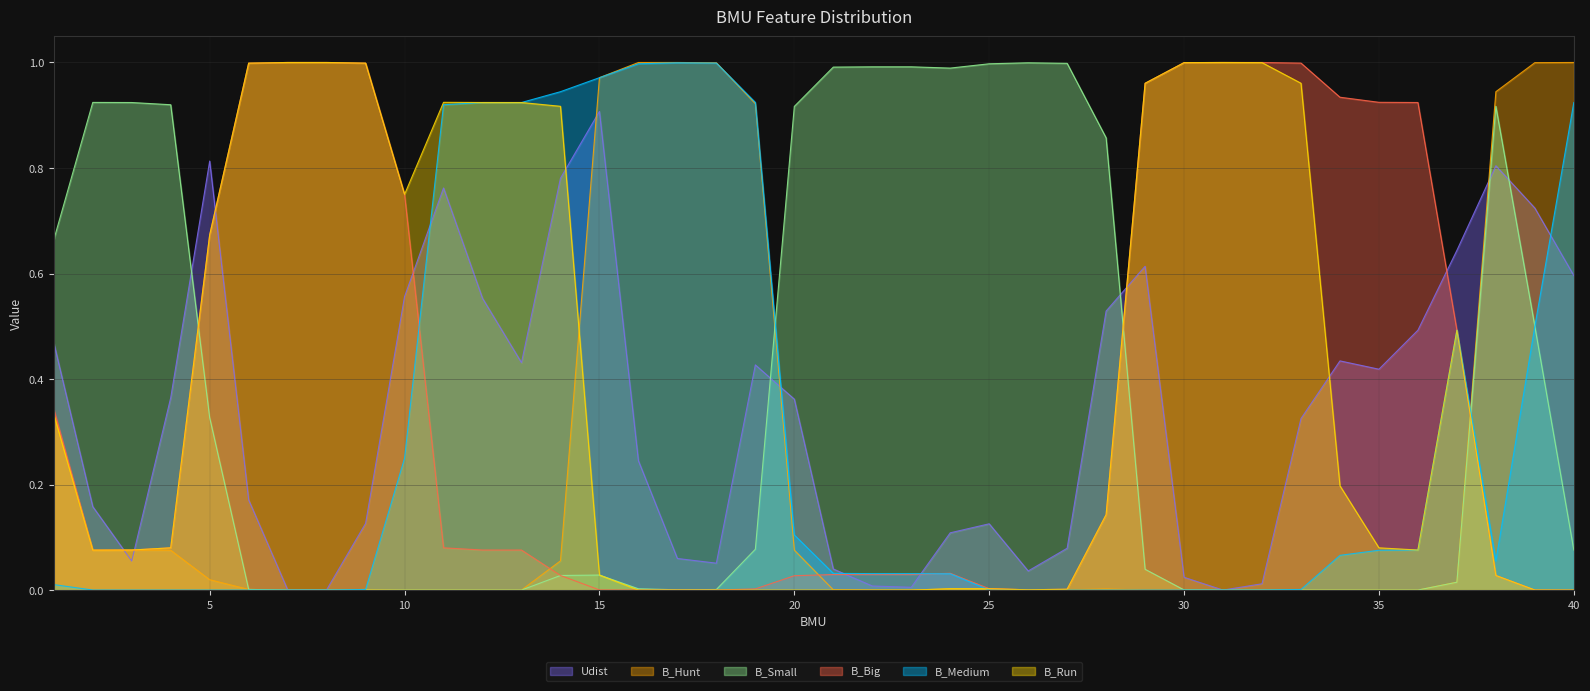

What is the sum of all Udist values?

13.3